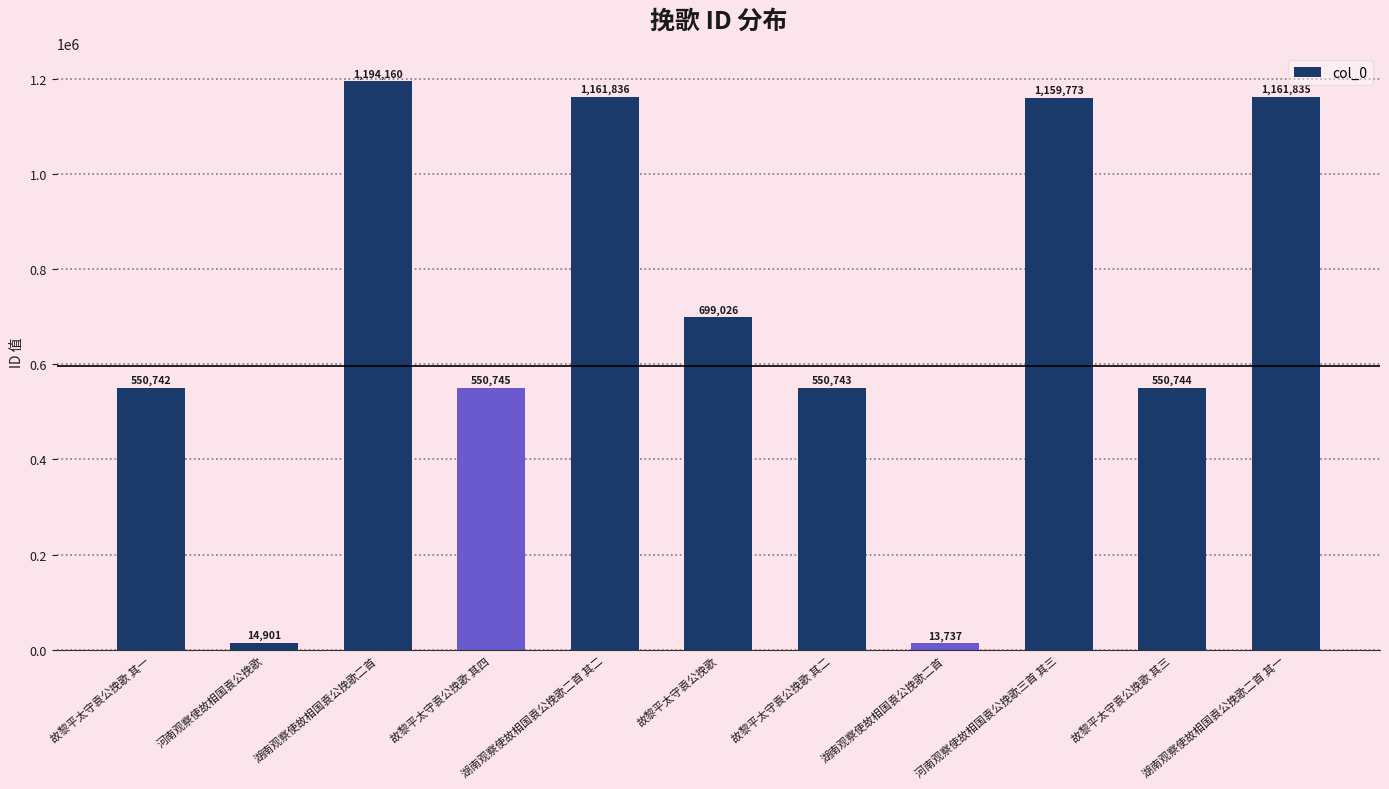

Rank the categories by value from lowest to highest.

湖南观察使故相国袁公挽歌二首, 河南观察使故相国袁公挽歌, 故黎平太守袁公挽歌 其一, 故黎平太守袁公挽歌 其二, 故黎平太守袁公挽歌 其三, 故黎平太守袁公挽歌 其四, 故黎平太守袁公挽歌, 河南观察使故相国袁公挽歌三首 其三, 湖南观察使故相国袁公挽歌二首 其一, 湖南观察使故相国袁公挽歌二首 其二, 湖南观察使故相国袁公挽歌二首